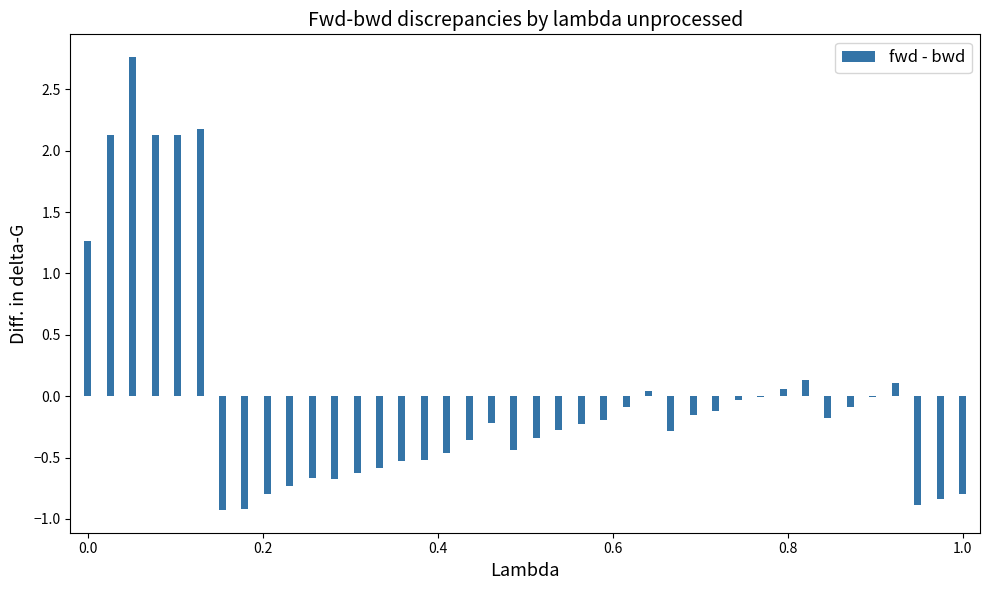

What is the maximum value shown in the chart?

2.8